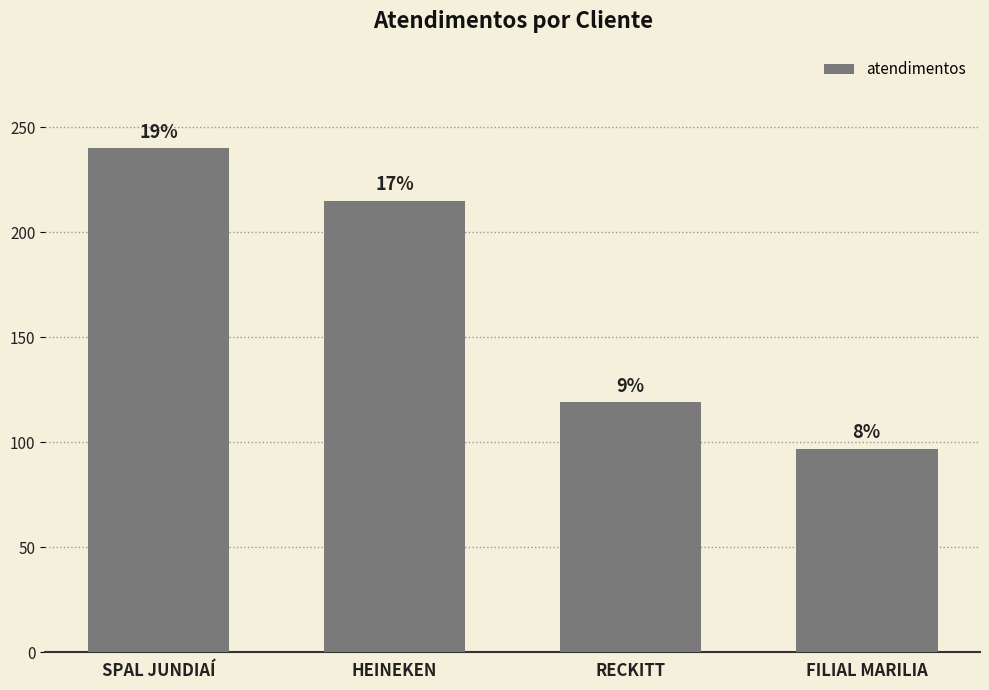

Reading left to right, transcribe all the data shown in this chart.

SPAL JUNDIAÍ=240	HEINEKEN=215	RECKITT=119	FILIAL MARILIA=97